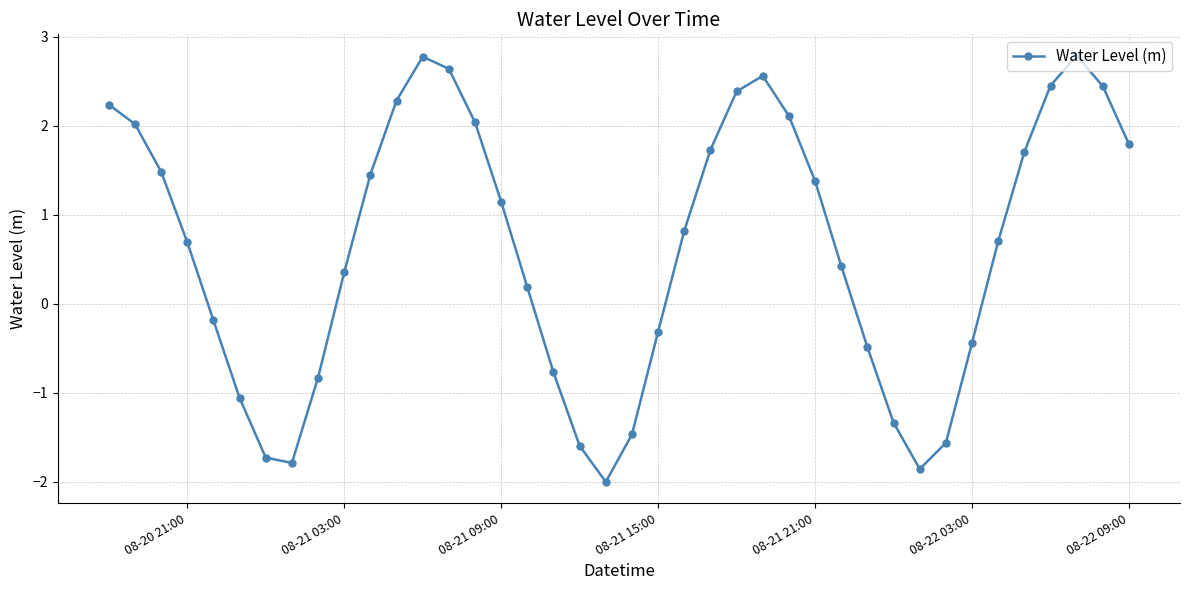

Does the chart have visible grid lines?

Yes